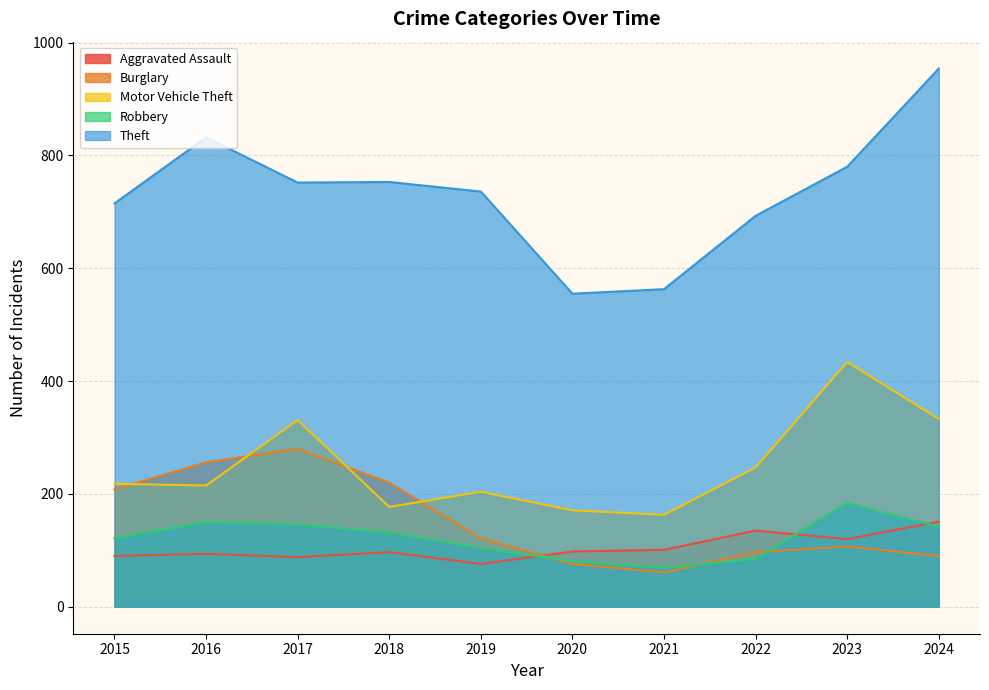

At which label is Aggravated Assault closest to 113?

2023